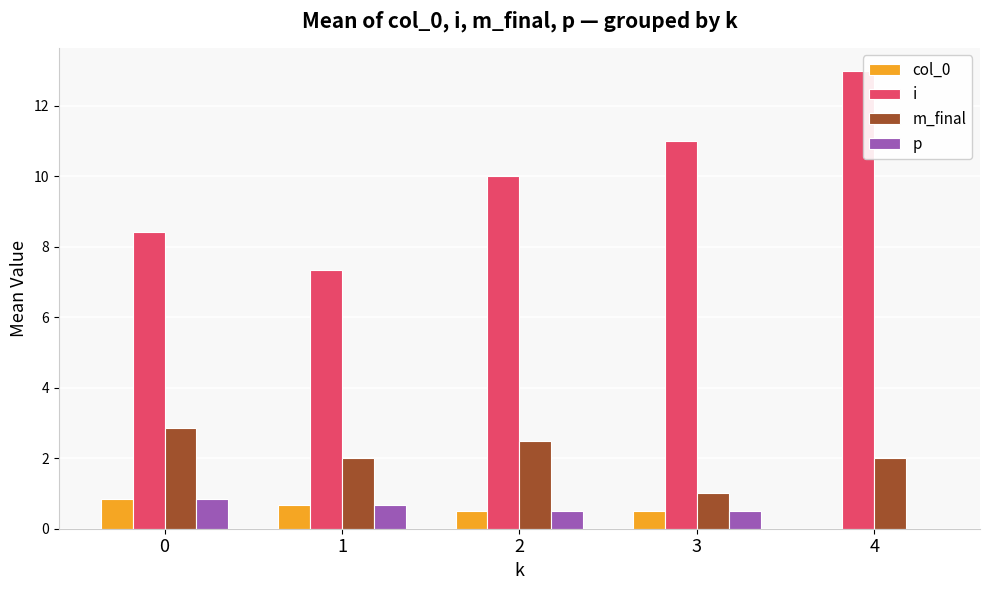

How many groups of bars are there?

5